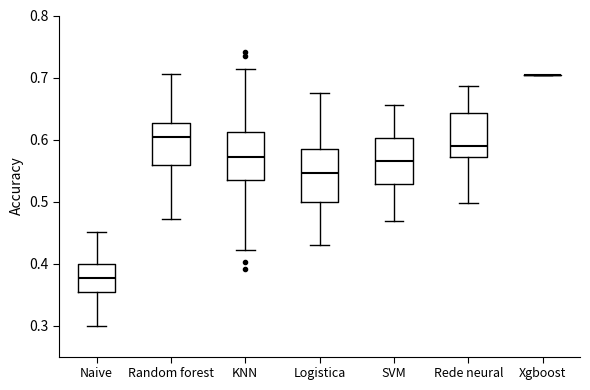

Reading left to right, read every box against the y-axis: the position of its median line, the range the box covers, and the ends of its whiskers. The values are not printed on the chart, so give them approximately, as read against the axis.

Naive: median 0.38, box 0.35 to 0.40, whiskers 0.30 to 0.45
Random forest: median 0.60, box 0.56 to 0.63, whiskers 0.47 to 0.71
KNN: median 0.57, box 0.53 to 0.61, whiskers 0.42 to 0.71
Logistica: median 0.55, box 0.50 to 0.59, whiskers 0.43 to 0.68
SVM: median 0.56, box 0.53 to 0.60, whiskers 0.47 to 0.66
Rede neural: median 0.59, box 0.57 to 0.64, whiskers 0.50 to 0.69
Xgboost: box collapsed to a line at 0.70, whiskers 0.70 to 0.70